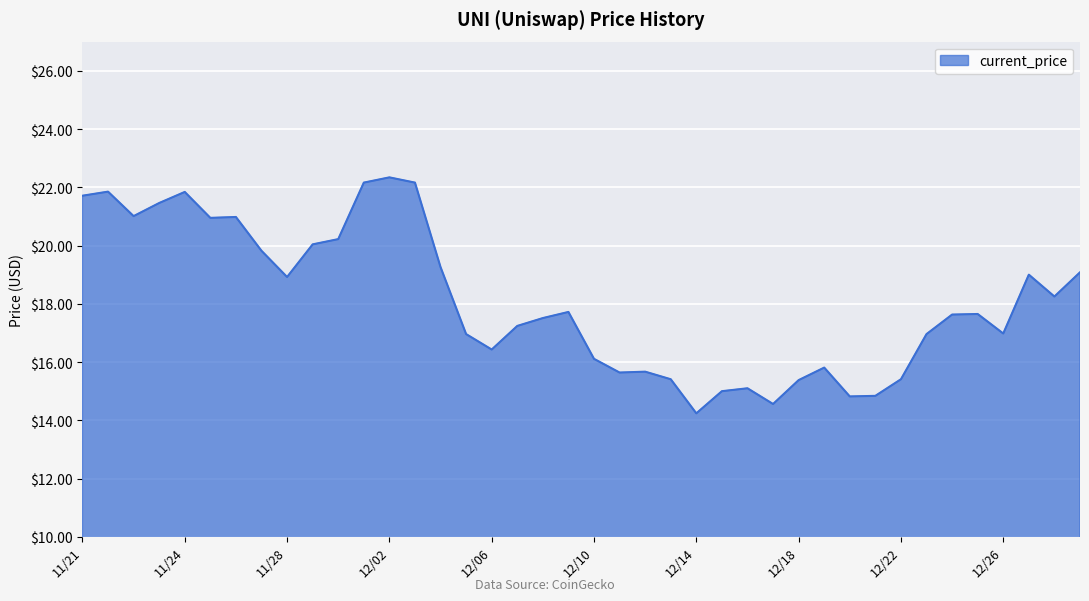

How many lines are shown in the chart?

1